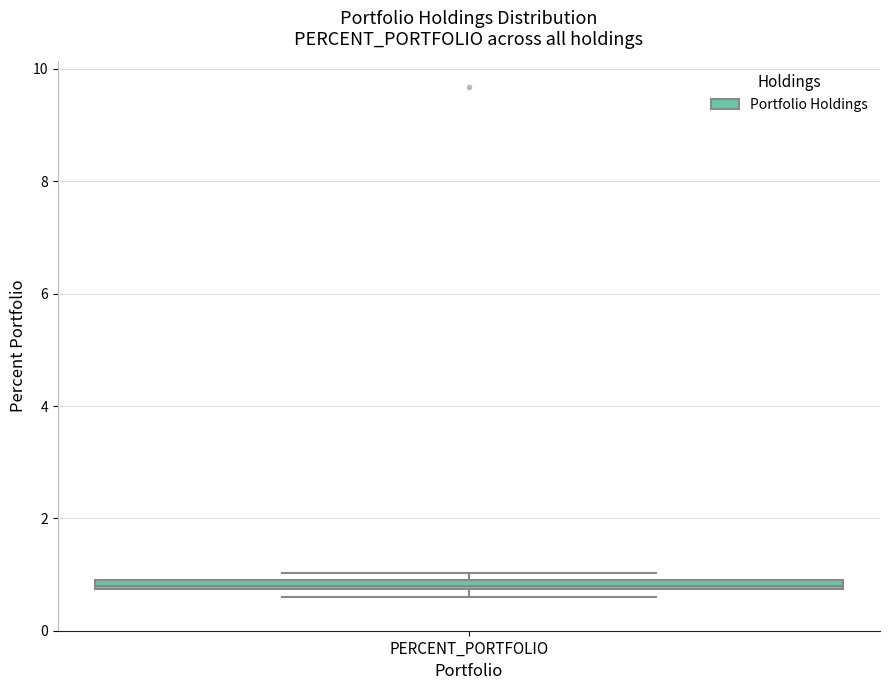

Where is the upper edge of the box for PERCENT_PORTFOLIO on the y-axis? The values are not printed on the chart, so give them approximately, as read against the axis.

1.0